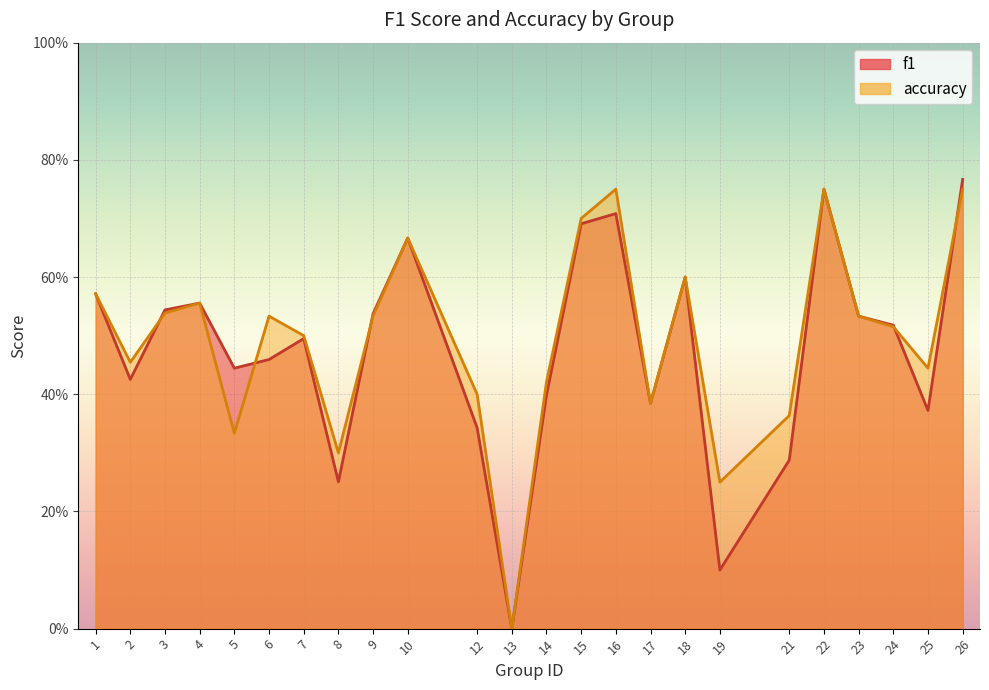

How many times do accuracy and f1 cross each other?

5